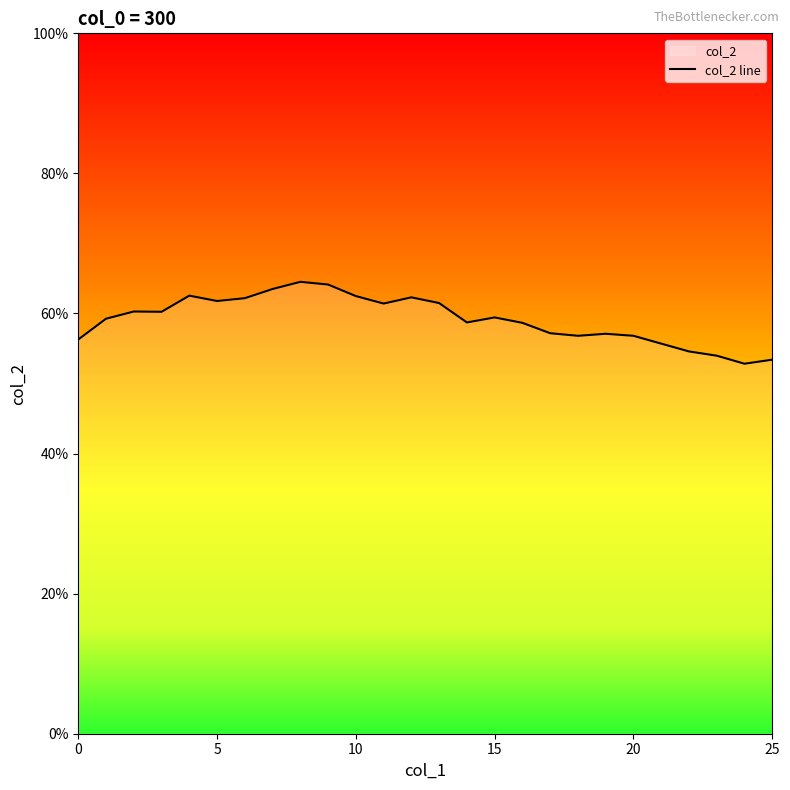

The chart shows a value of 0.6 at 6. True or false?

True